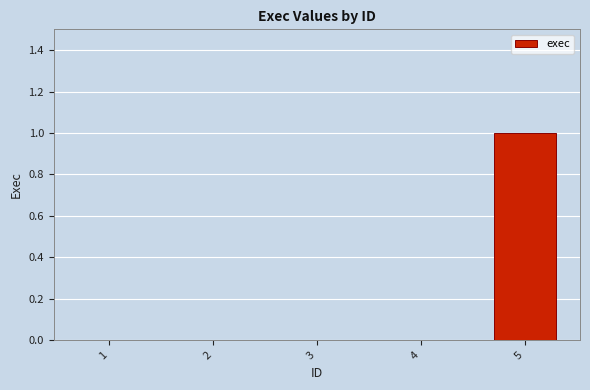

Which label corresponds to the largest value in the chart?

5